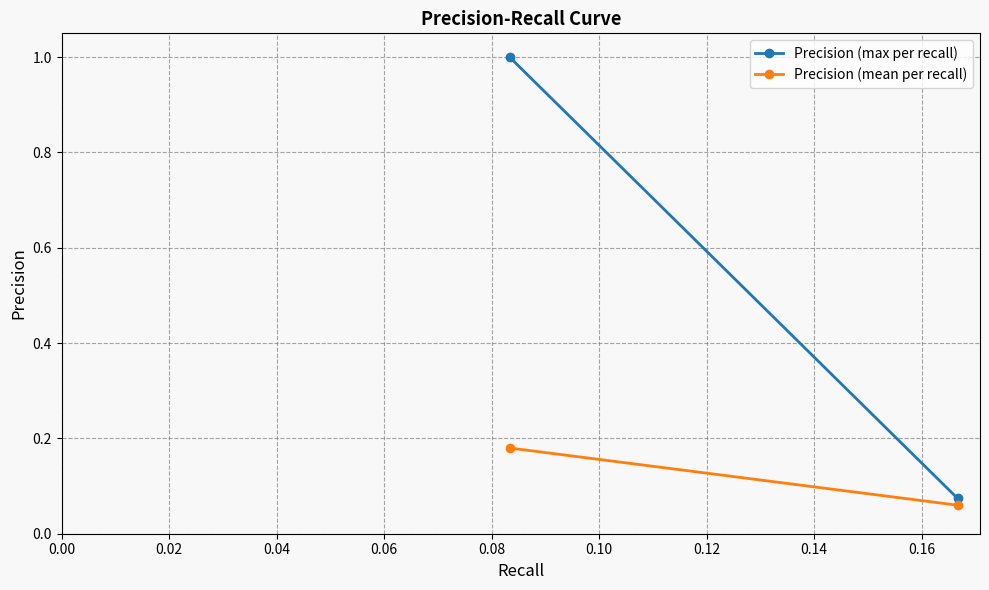

Rank the series by their average value, from lowest to highest.

Precision (mean per recall), Precision (max per recall)